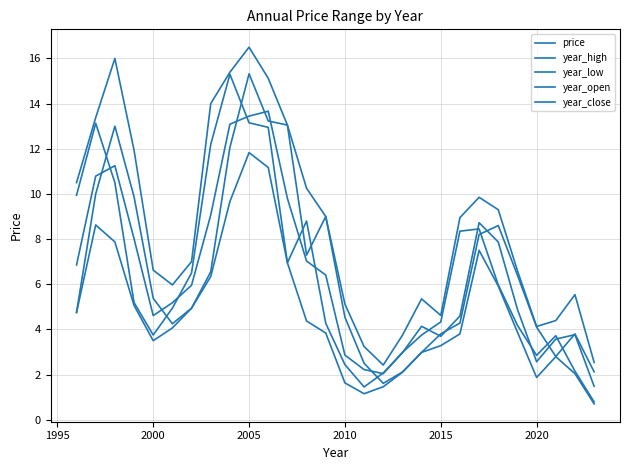

After their last crossing, which series has the higher values: year_open or year_close?

year_open